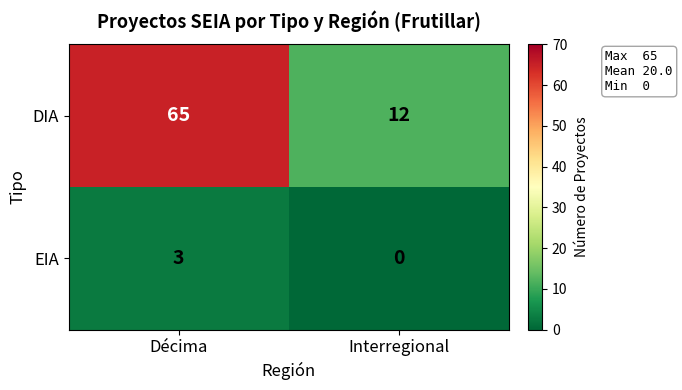

How many values in EIA are above zero?

1